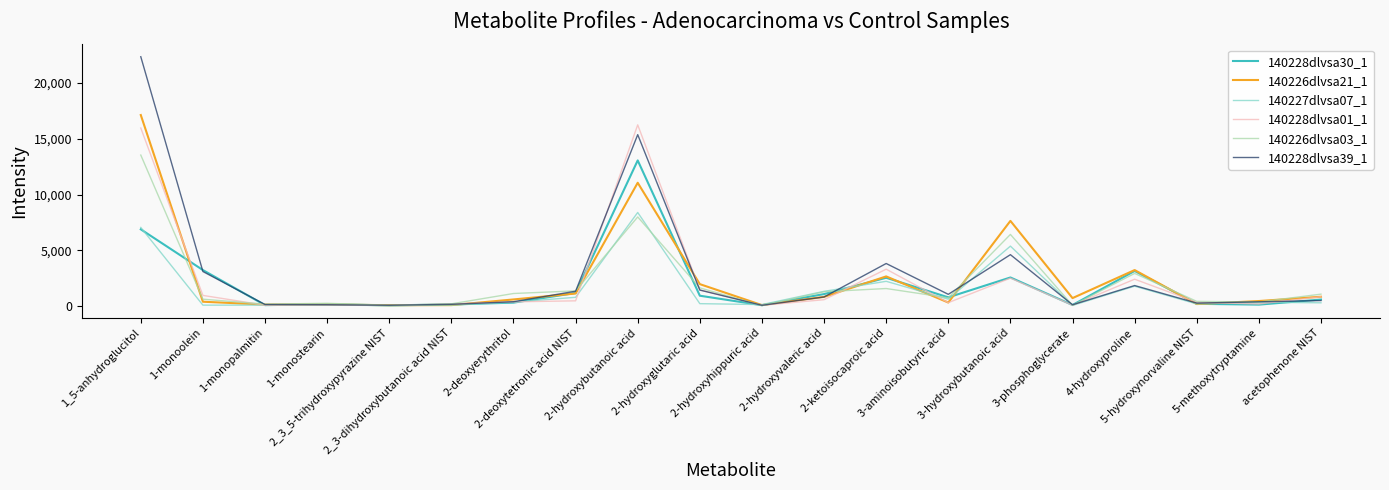

What position from the left is 1-monoolein?

2